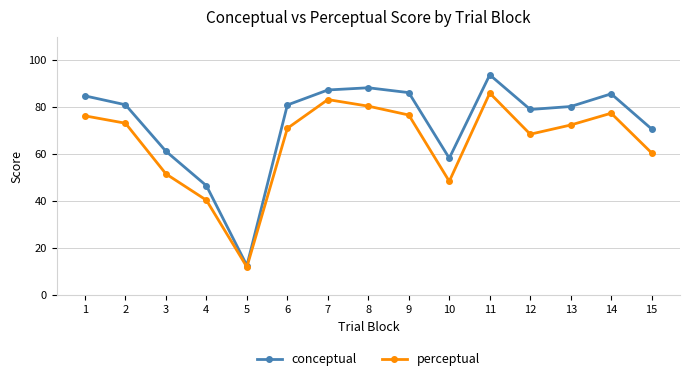

What is the maximum value shown in the chart?

93.8